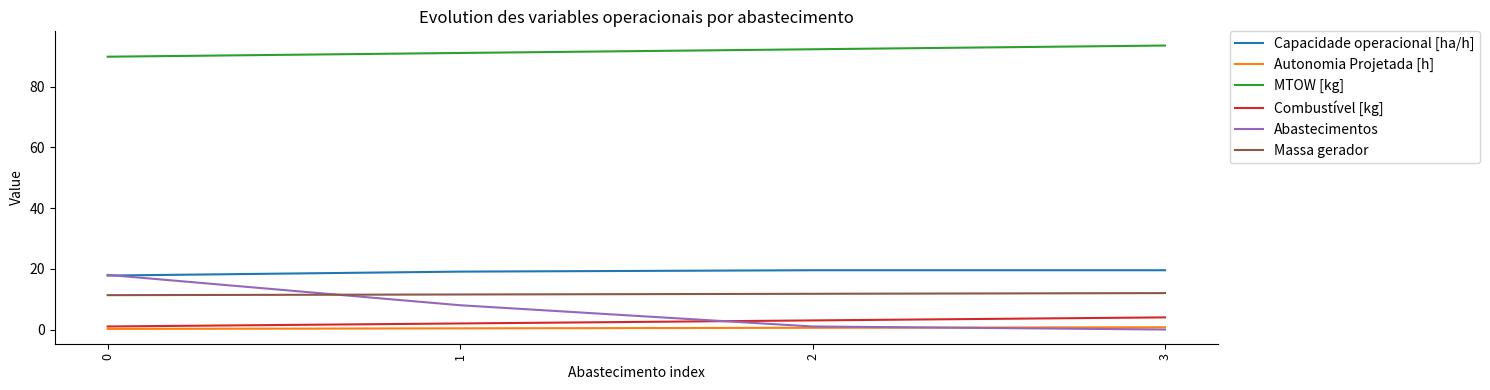

What is the difference between the maximum and minimum values in the Massa gerador series?

0.7